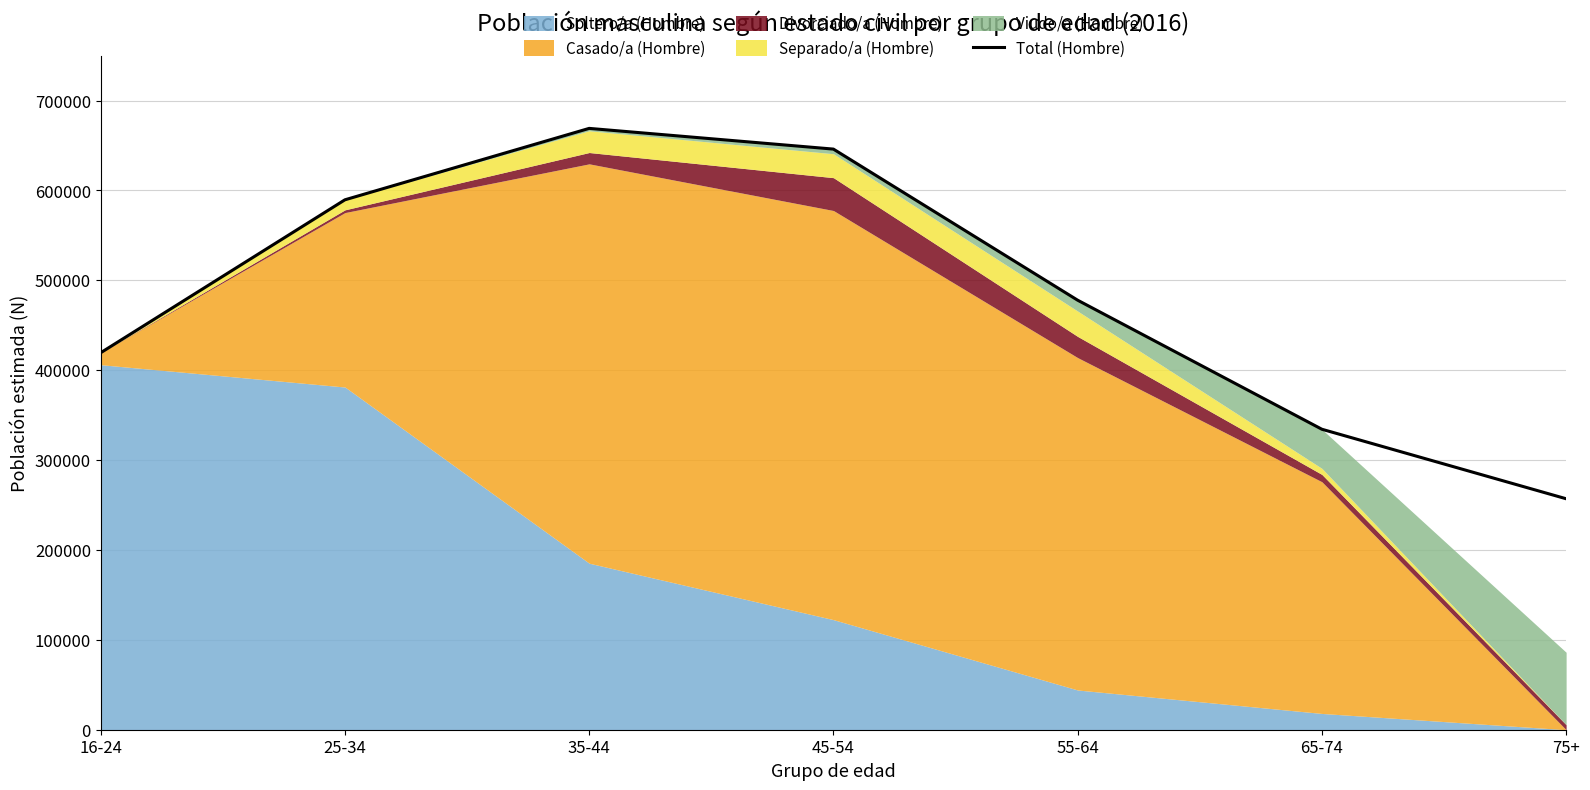

What position from the right is 45-54?

4